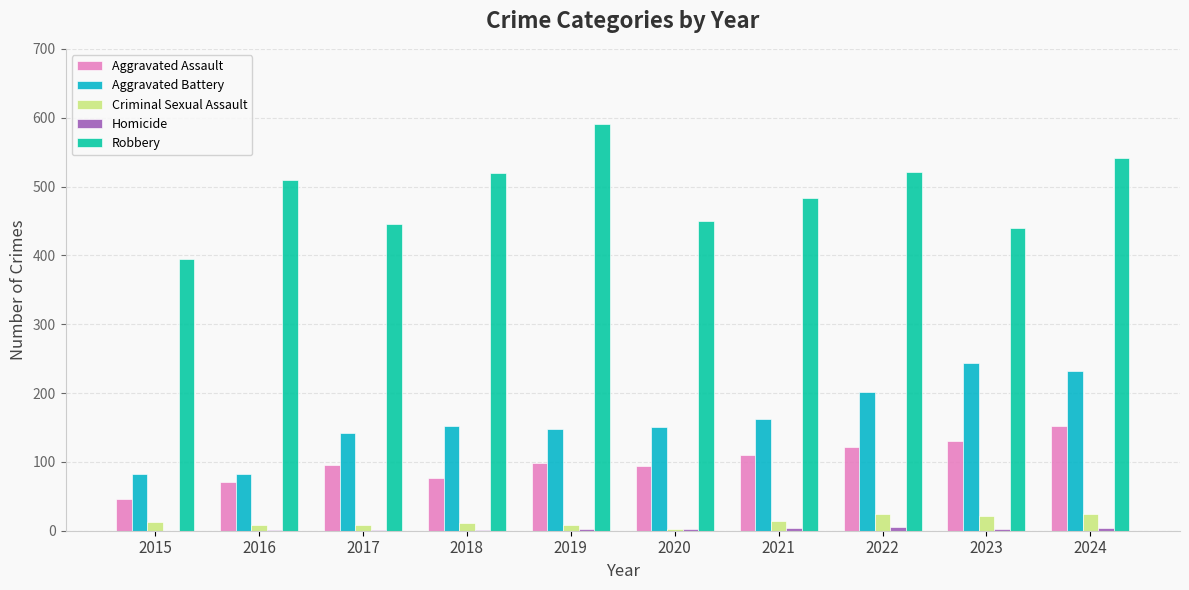

The Criminal Sexual Assault series shows 22 at 2023. True or false?

True